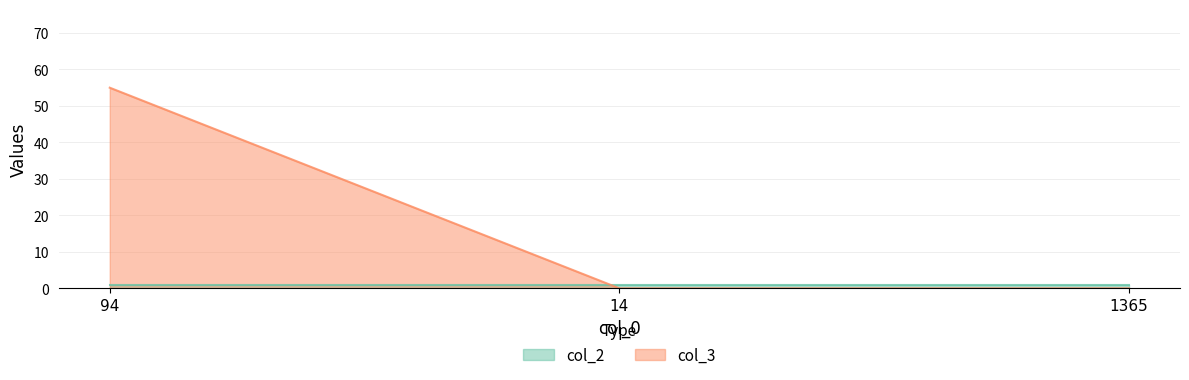

Reading right to left, transcribe all the data shown in this chart.

1365=0	14=0	94=55